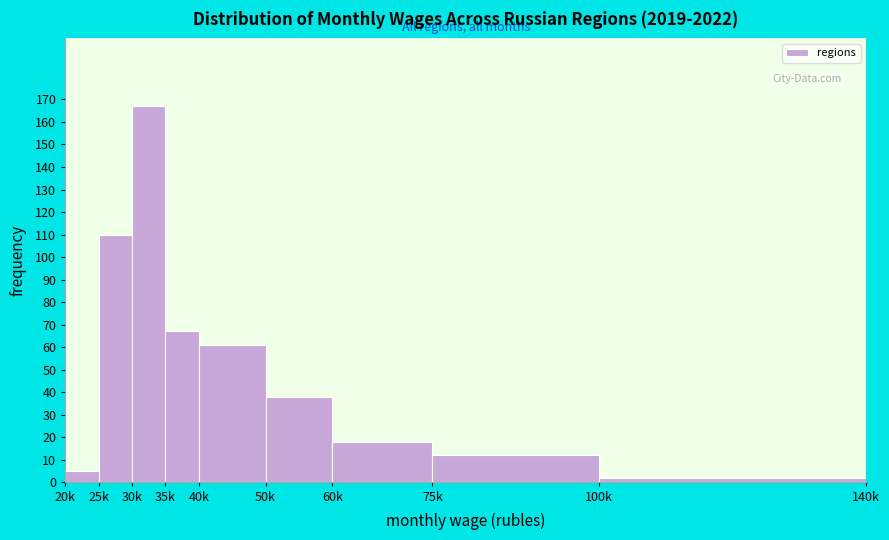

Reading left to right, transcribe all the data shown in this chart.

20k=5	25k=110	30k=167	35k=67	40k=61	50k=38	60k=18	75k=12	100k=2